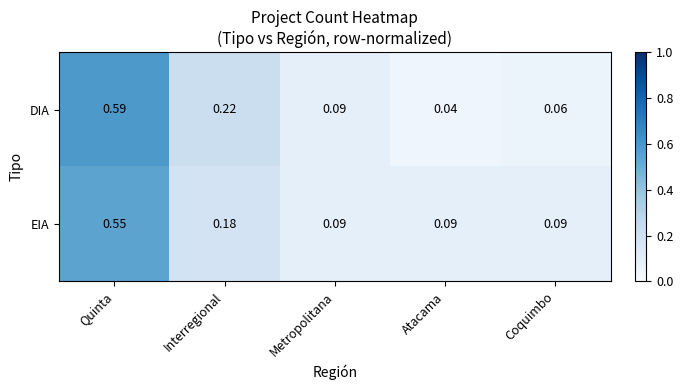

Which series has the largest range (max minus min)?

DIA